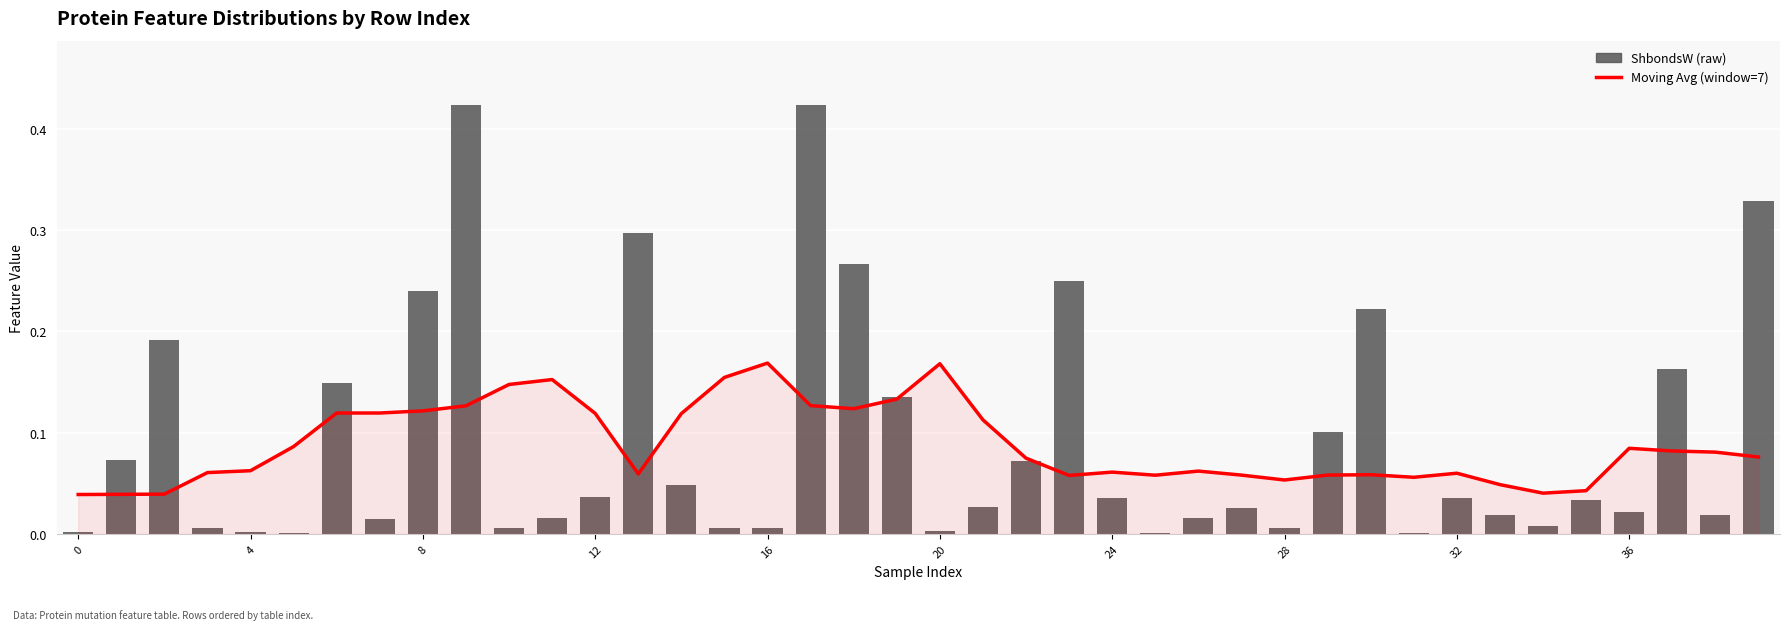

List the series in order of their overall mean, lowest first.

Moving Average (7), ShbondsW